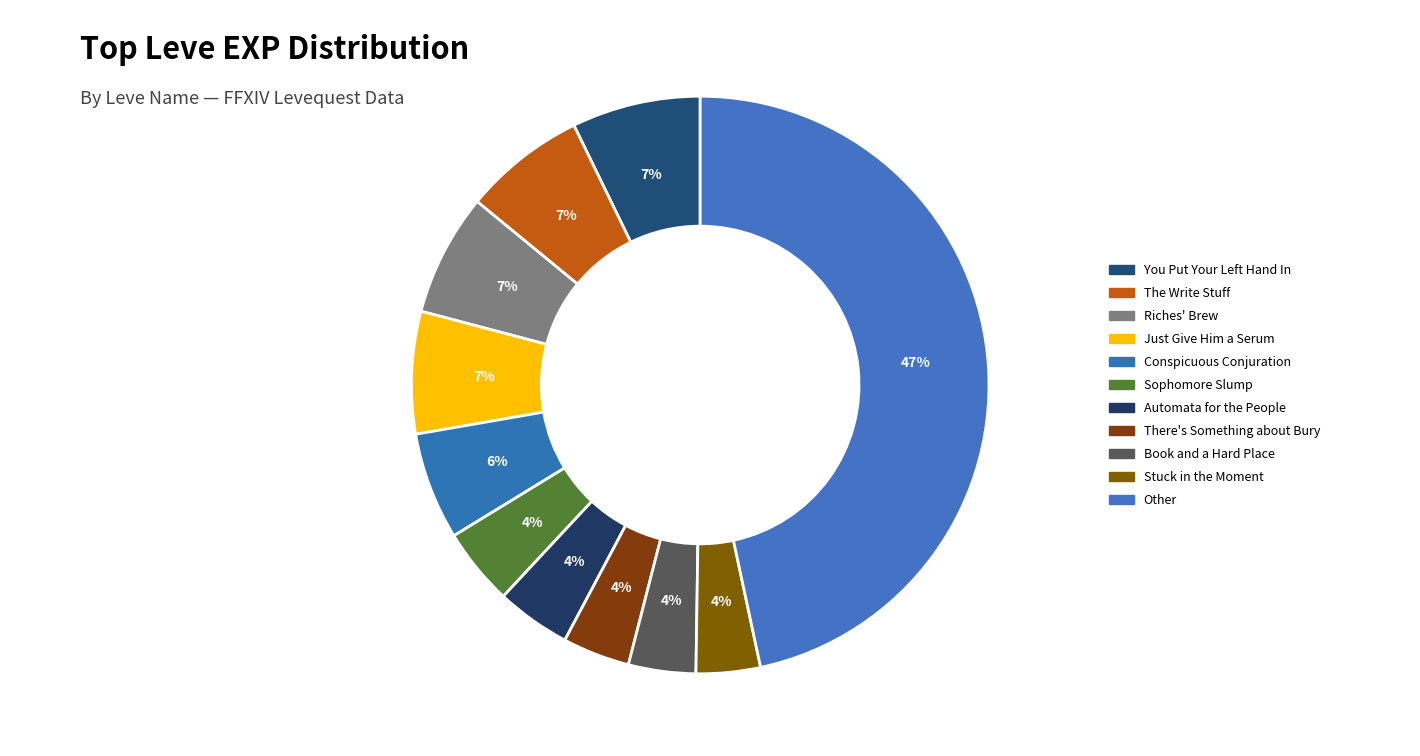

How many slices are in this pie chart?

11